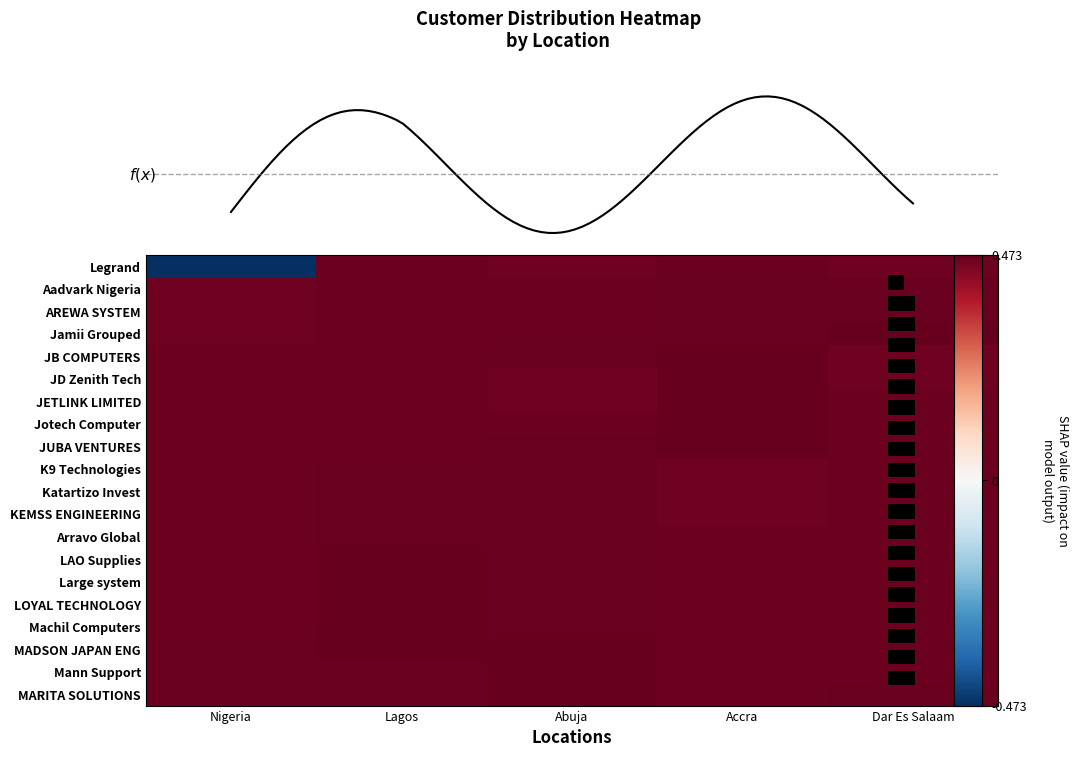

Is the value of Katartizo Invest at Nigeria greater than the value of Jotech Computer at Lagos?

No